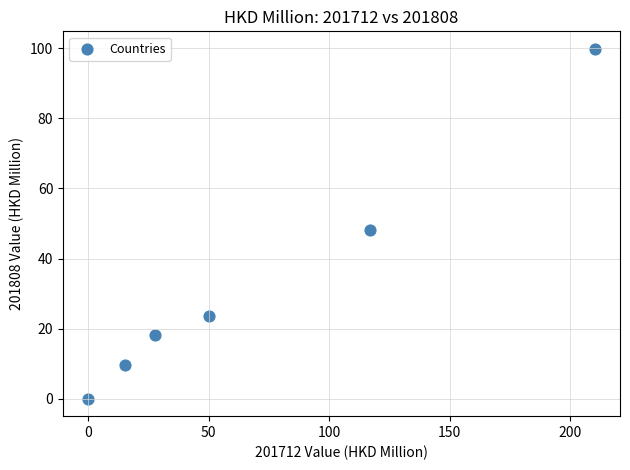

What is the average X value?

70.1